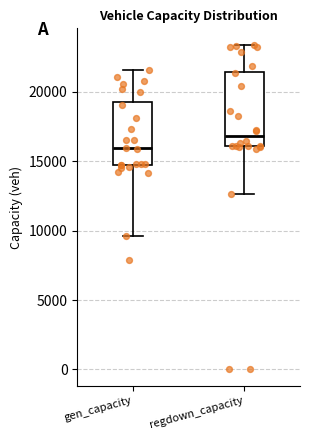

Which box's median line is the highest?

regdown_capacity